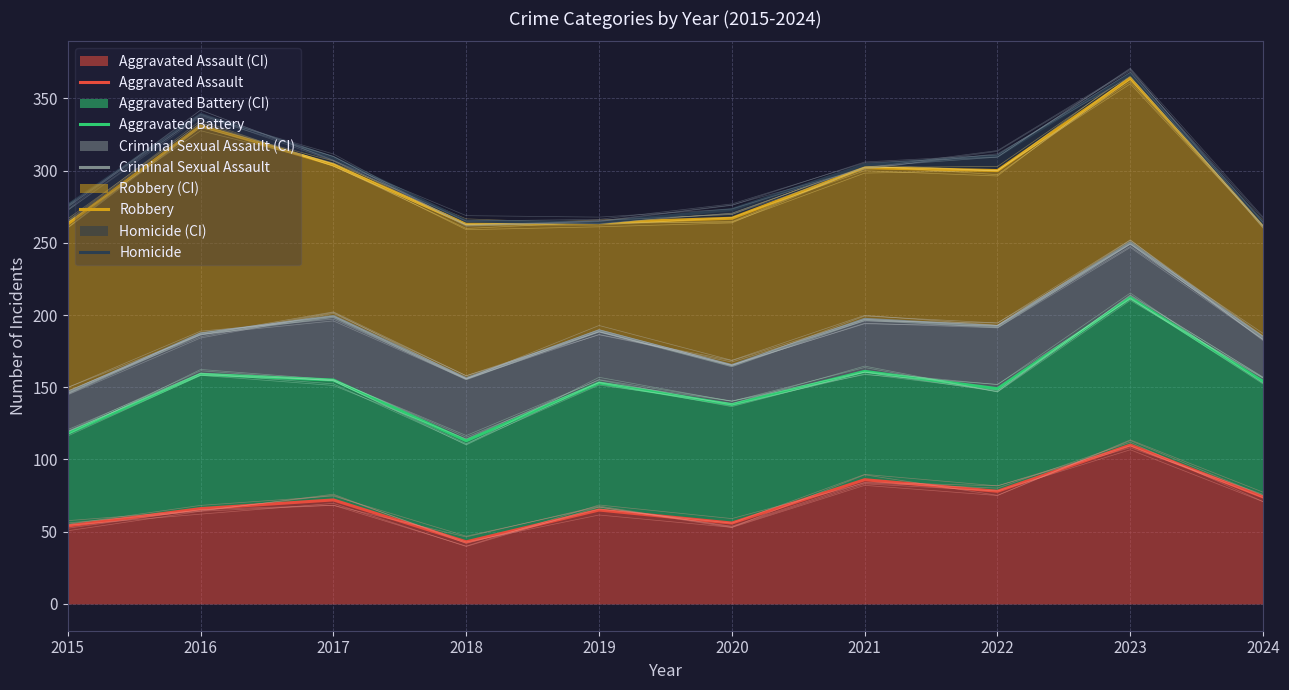

At how many categories does at least one series exceed 350?

1